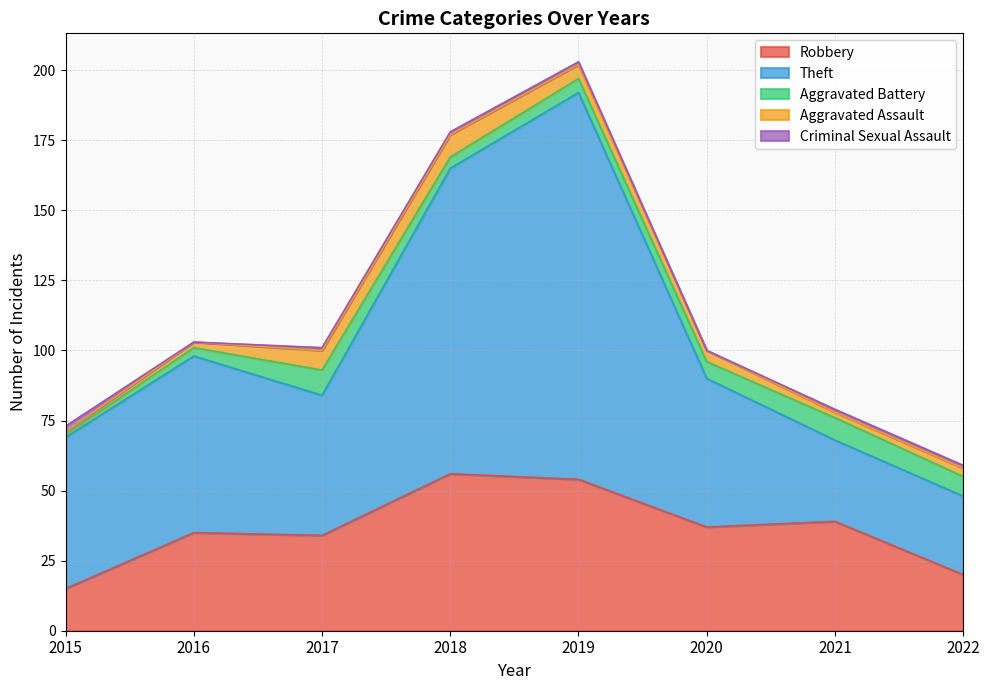

In Criminal Sexual Assault, how many points are lower than both neighbors (excluding endpoints)?

2